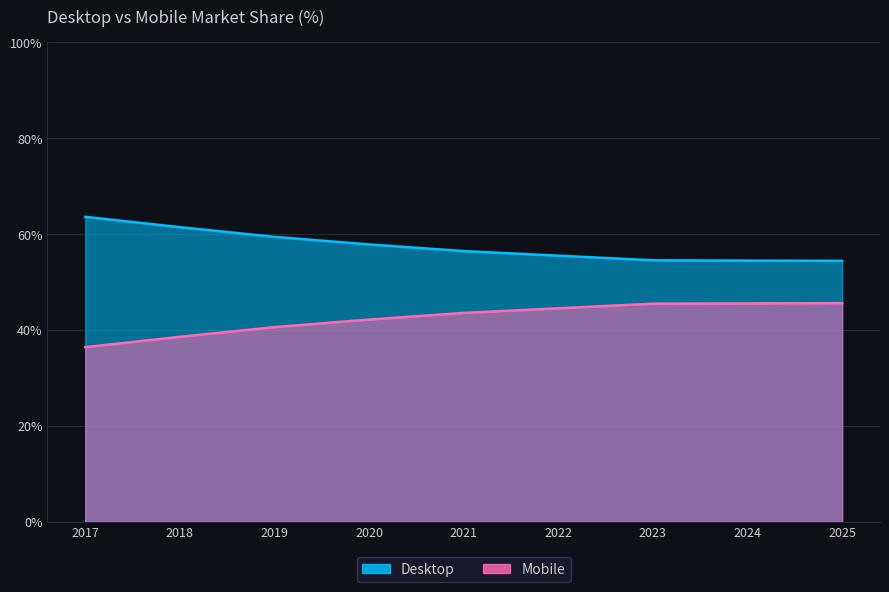

List the labels in order of Desktop value, largest first.

2017, 2018, 2019, 2020, 2021, 2022, 2023, 2024, 2025